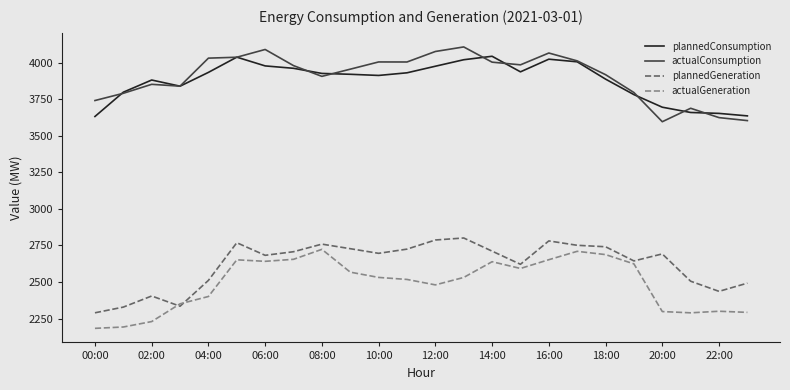

At how many categories does at least one series exceed 2310?

24